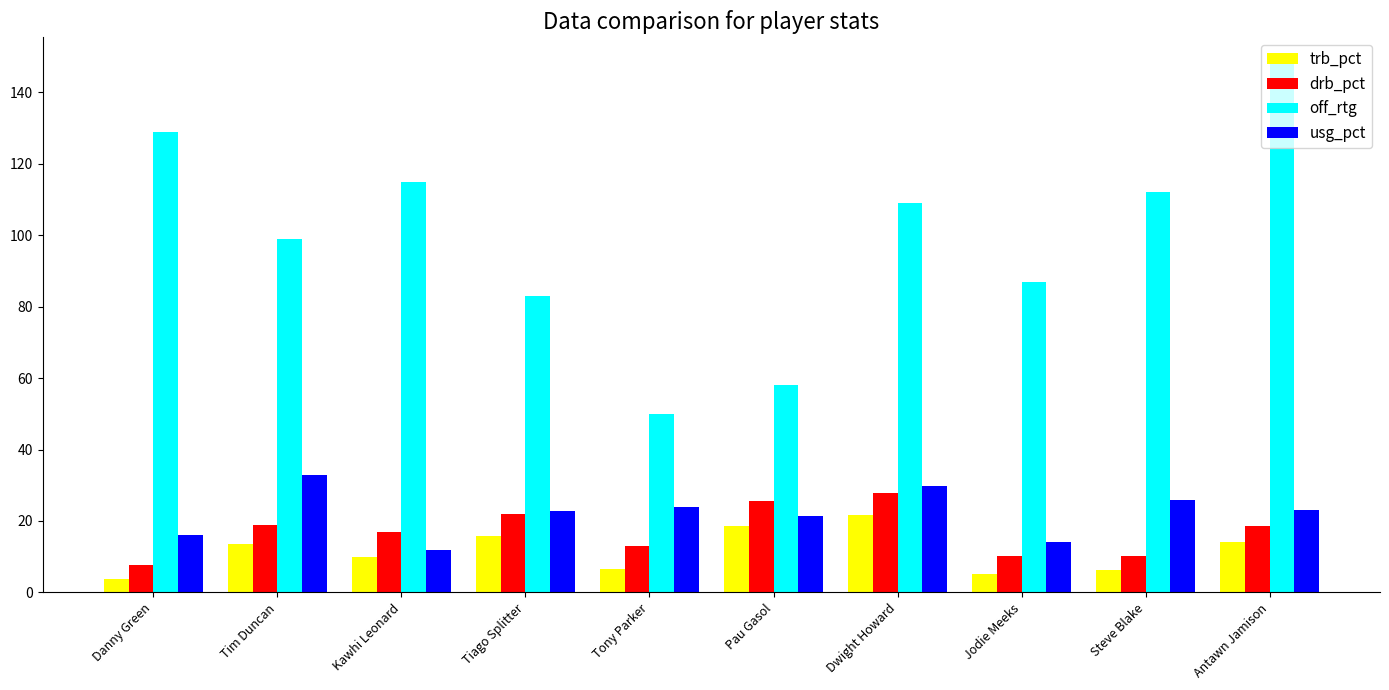

Where is off_rtg nearest to the value 99?

Tim Duncan